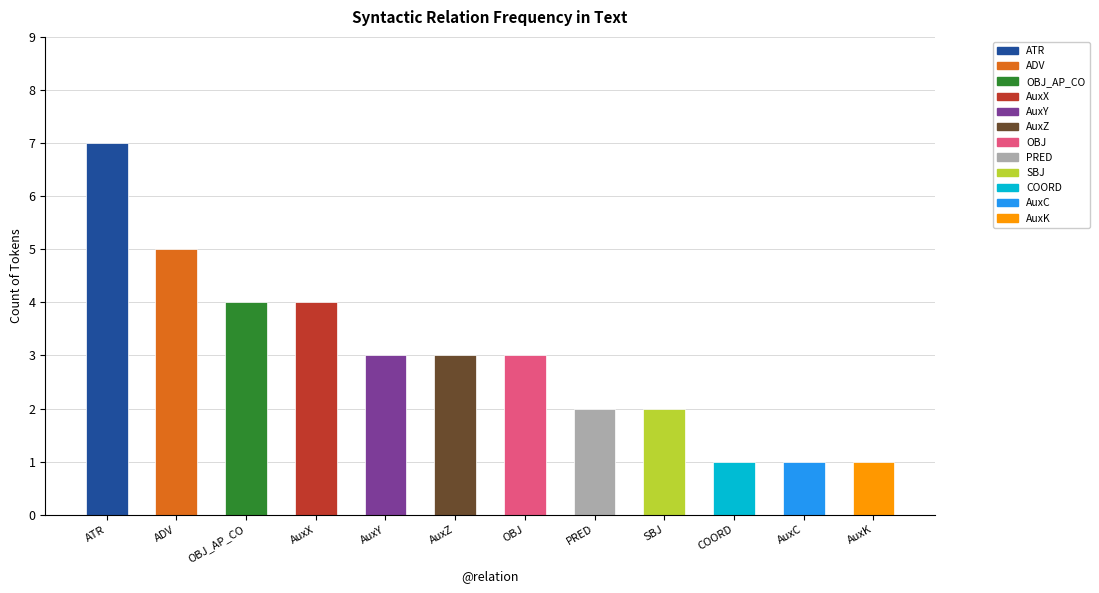

What position from the left is SBJ?

9